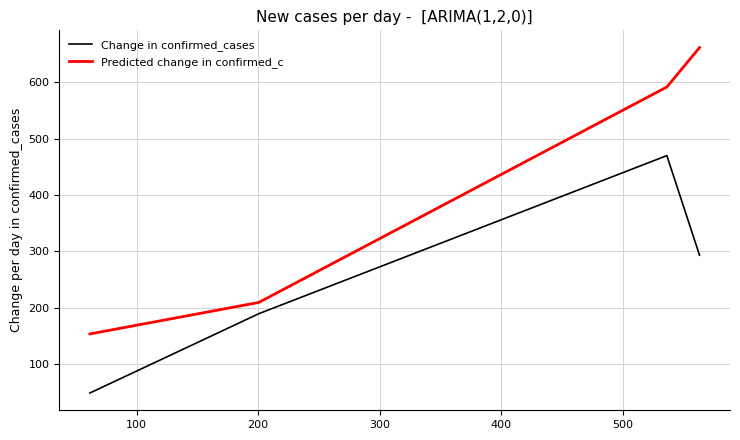

What is the greatest value displayed?

662